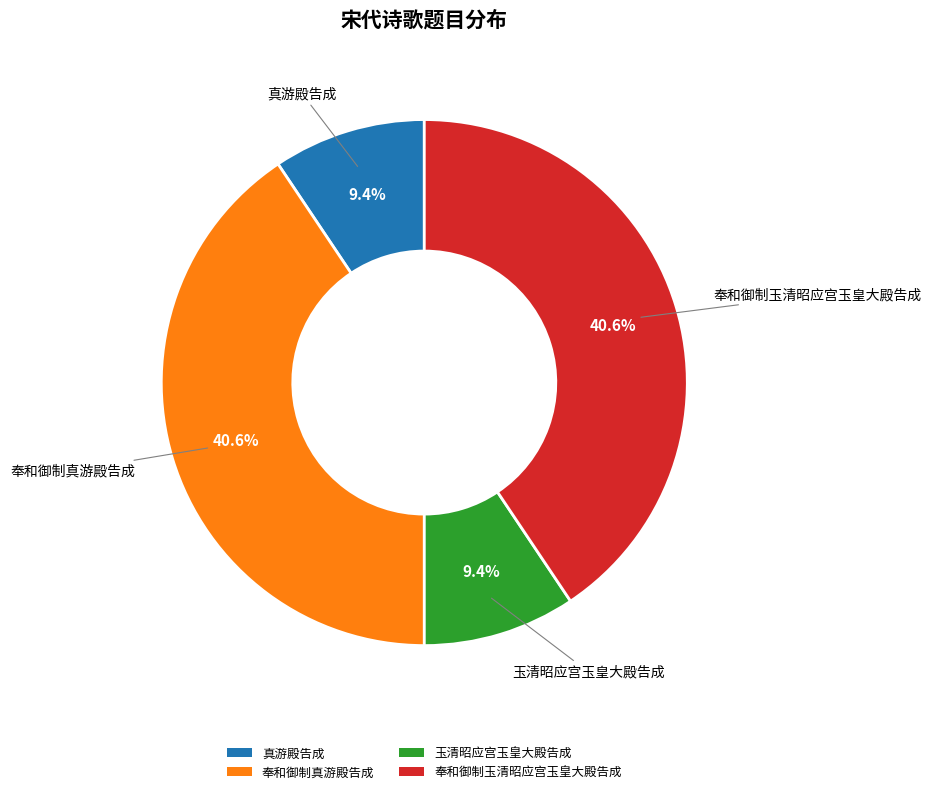

To the nearest percent, what portion does 奉和御制玉清昭应宫玉皇大殿告成 represent?

41%